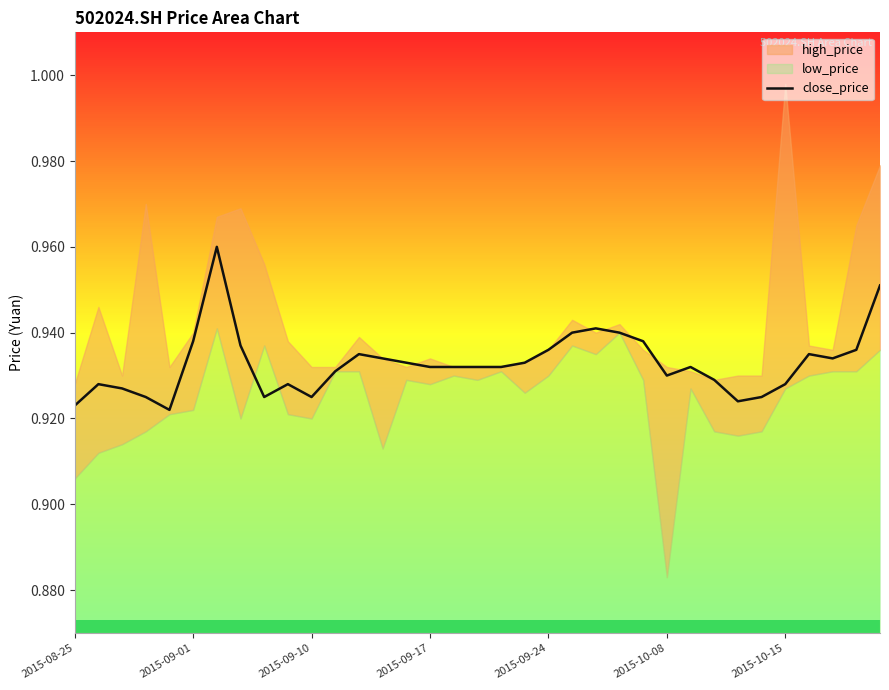

How many lines are shown in the chart?

1